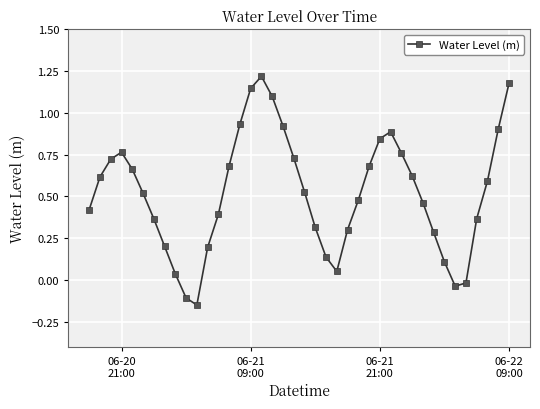

What is the difference between the maximum and minimum values?

1.4